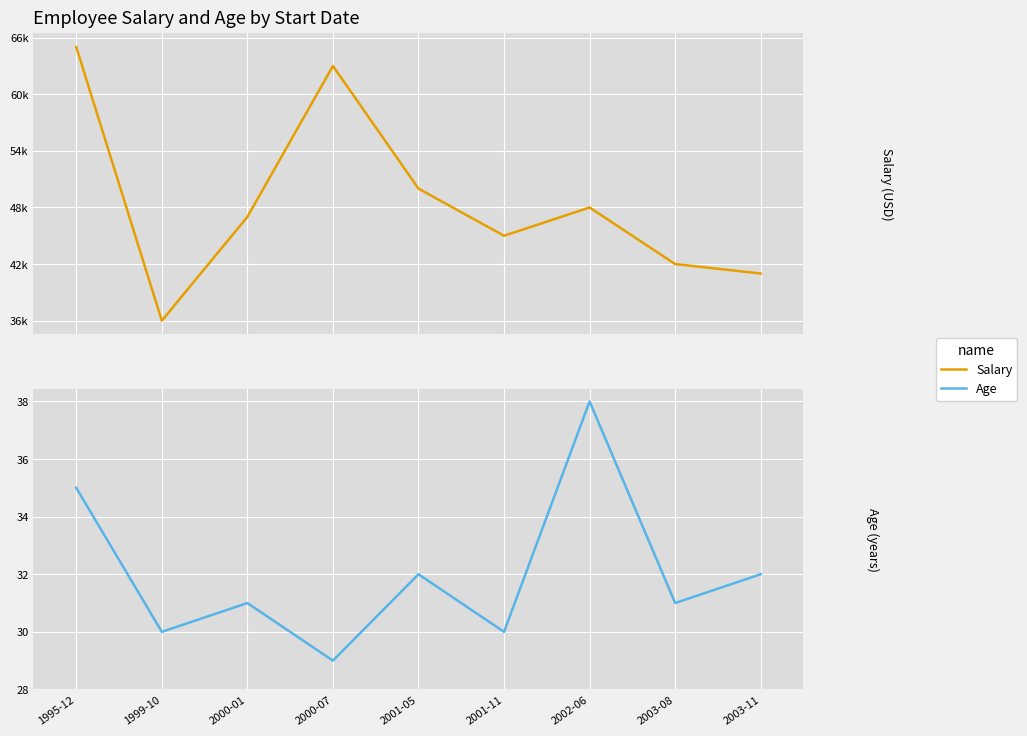

Is it true that Age equals 15 at 2001-05?

False